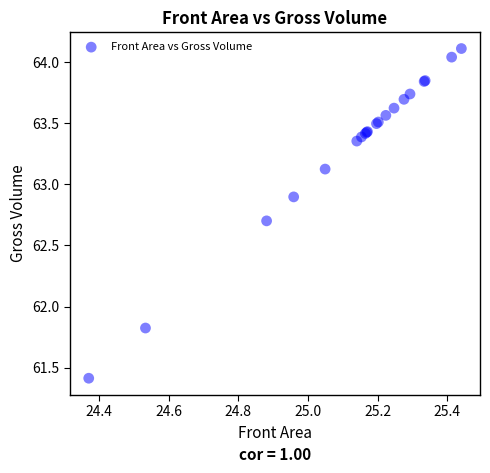

What Y value in the scatter plot is closest to 62?

61.8